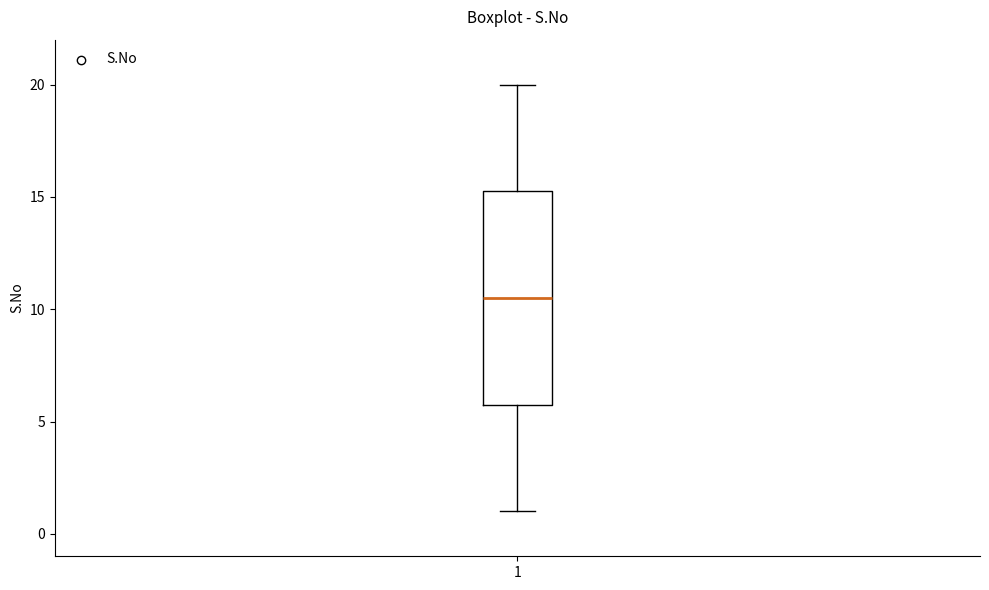

Transcribe this box plot: give where the median line is, the range the box spans, and where the two whiskers end, as read against the y-axis. The values are not printed on the chart, so give them approximately, as read against the axis.

median 10.5, box 6.0 to 15.5, whiskers 1.0 to 20.0